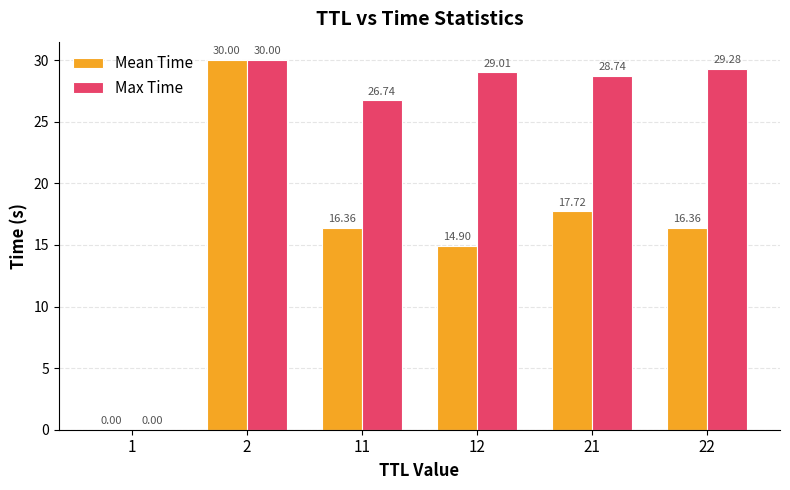

What is the sum of all Mean Time values?

95.3